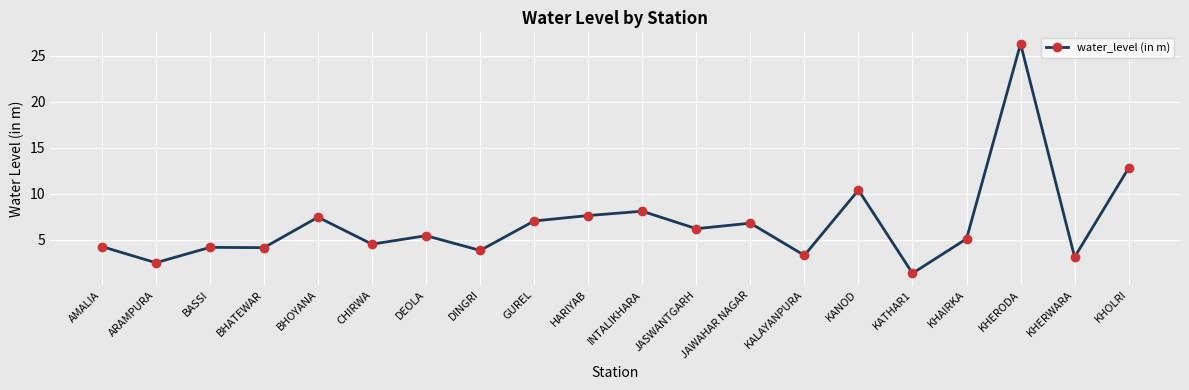

Is this an area chart (filled region under the line)?

No